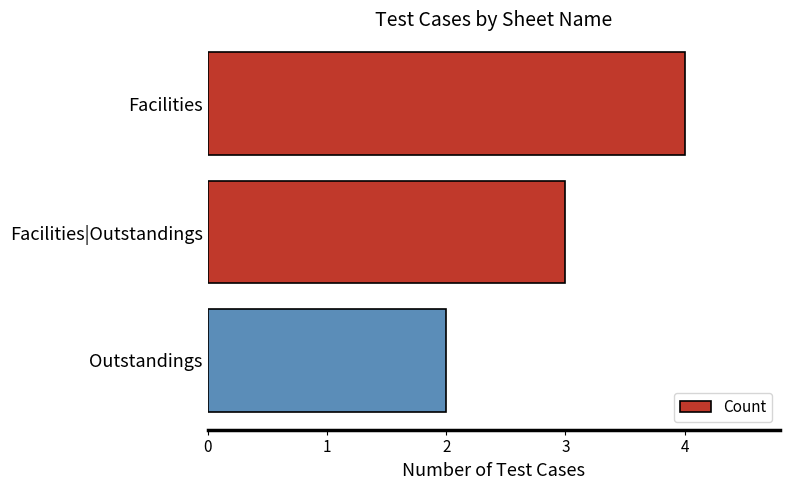

What is the ratio of the value at Facilities|Outstandings to the value at Facilities?

0.8